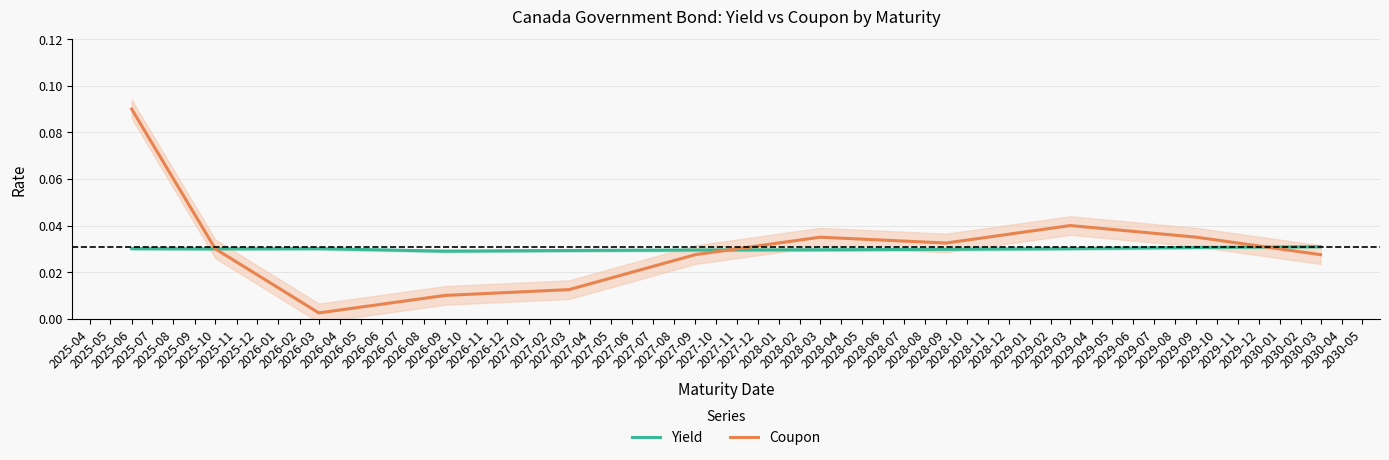

What is the label of the 7th point from the left?

2028-03